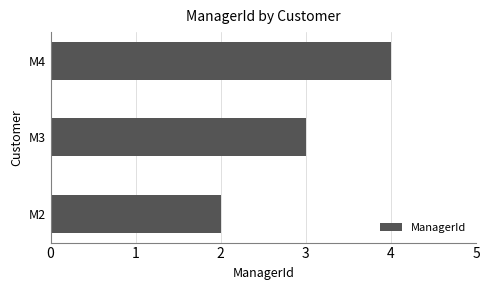

The chart shows a value of 3 at M3. True or false?

True